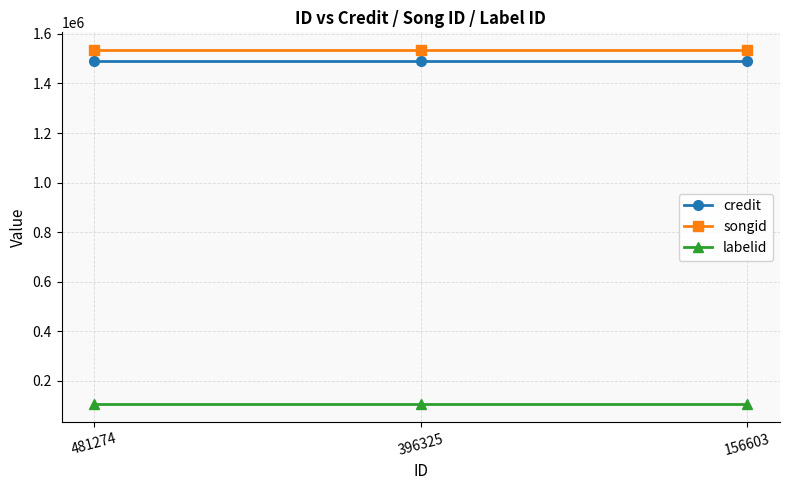

Is it true that labelid equals 104703 at 156603?

True